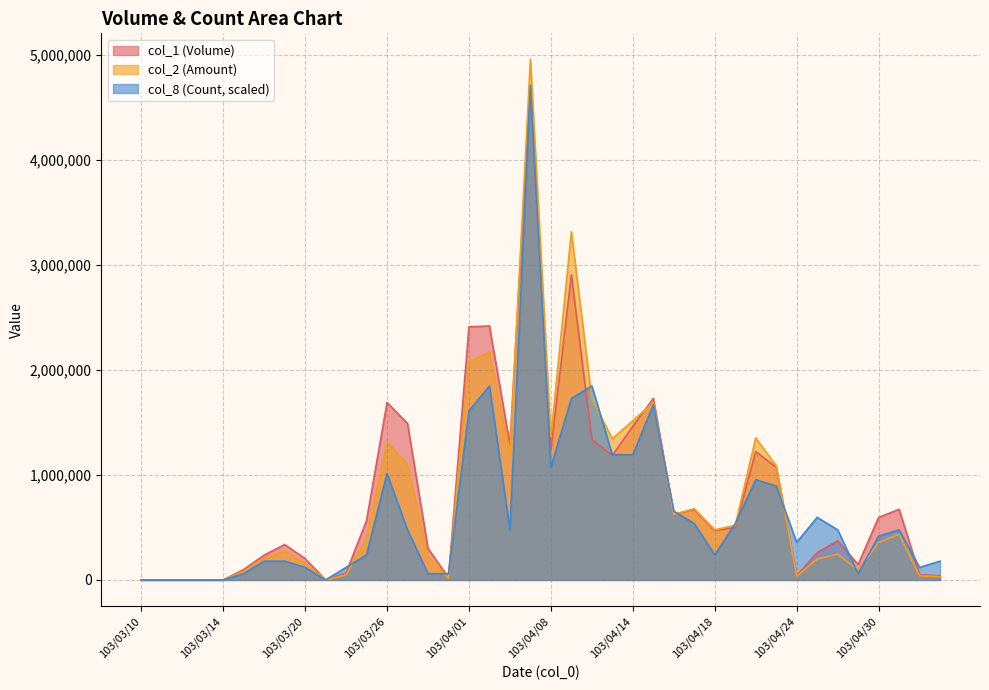

True or false: col_1 (Volume) has a value of 1288000.0 at 103/04/03.

True